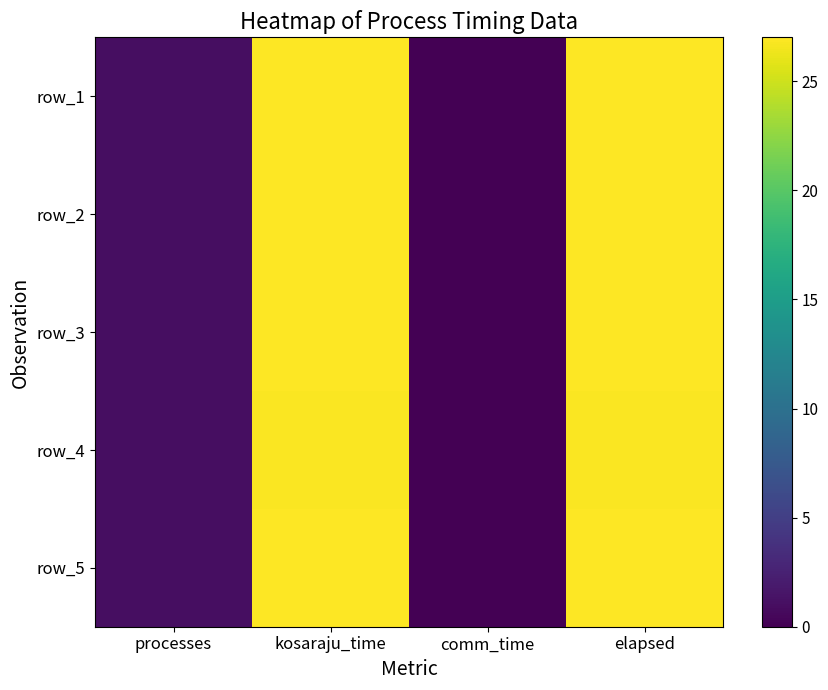

The value of row_2 at kosaraju_time is 6.7. True or false?

False